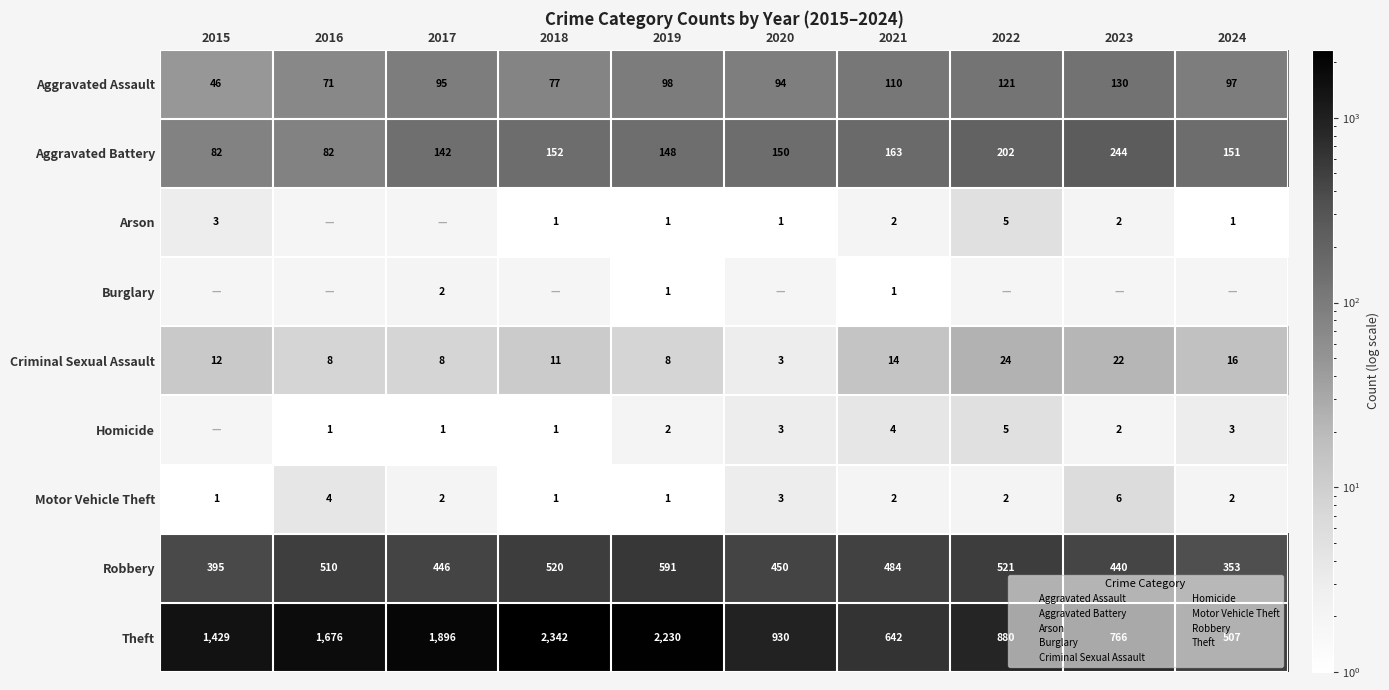

Read the Criminal Sexual Assault value at 2016.

8.0